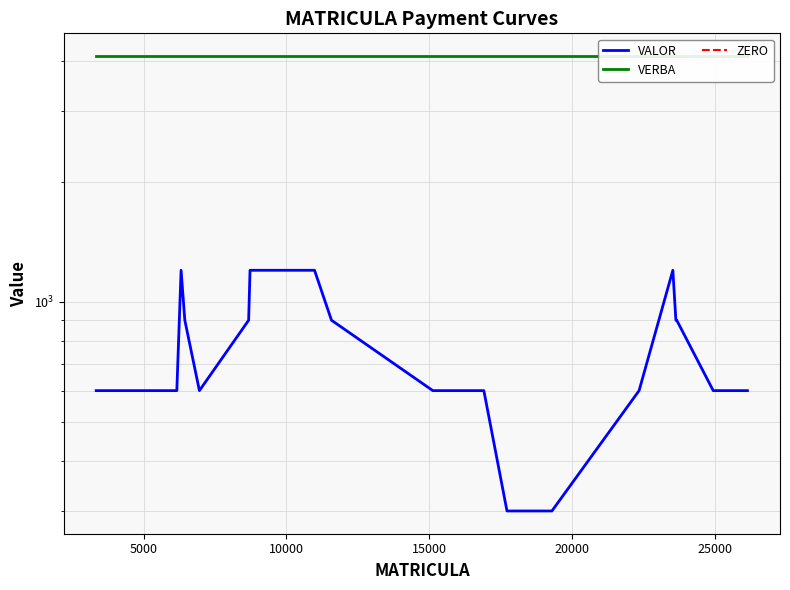

Is it true that VALOR equals 1200 at 10000?

True